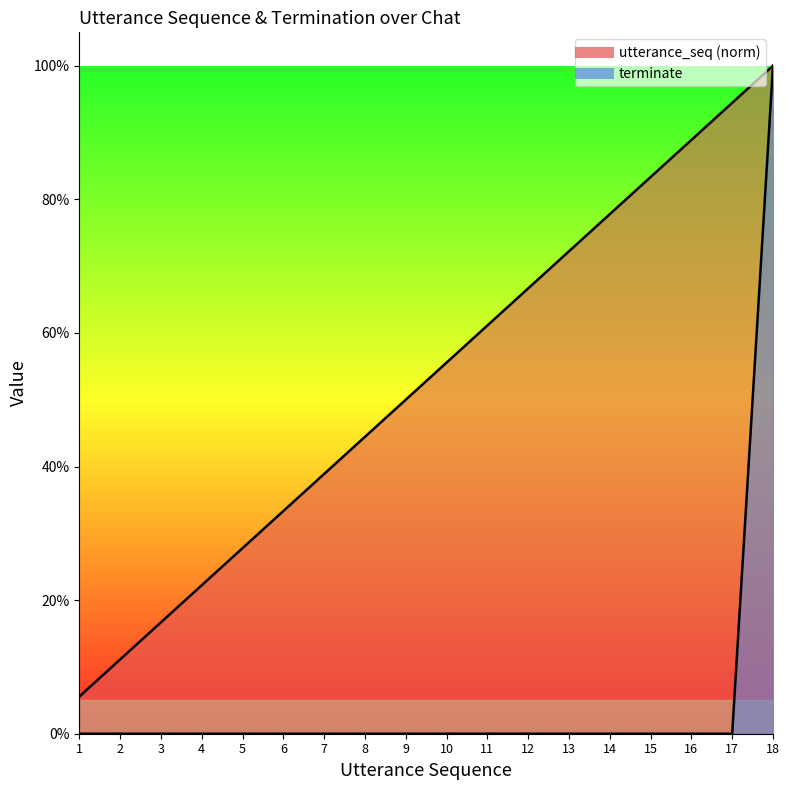

The value of terminate at 9 is 0.3. True or false?

False